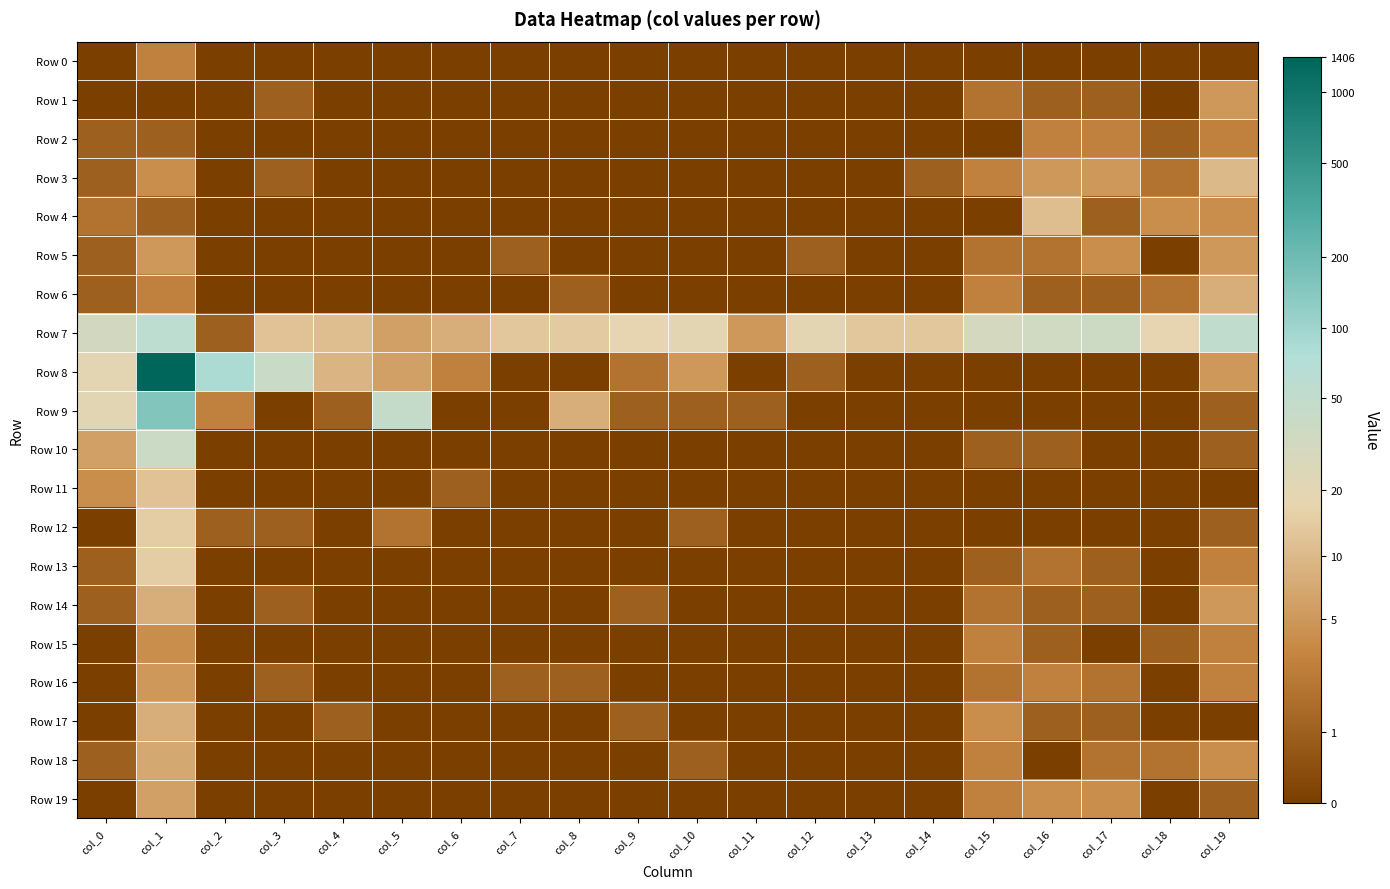

Reading left to right, list all the values displayed in this chart.

Row 0: col_0=0.0	col_1=1.4	col_2=0.0	col_3=0.0	col_4=0.0	col_5=0.0	col_6=0.0	col_7=0.0	col_8=0.0	col_9=0.0	col_10=0.0	col_11=0.0	col_12=0.0	col_13=0.0	col_14=0.0	col_15=0.0	col_16=0.0	col_17=0.0	col_18=0.0	col_19=0.0
Row 1: col_0=0.0	col_1=0.0	col_2=0.0	col_3=0.7	col_4=0.0	col_5=0.0	col_6=0.0	col_7=0.0	col_8=0.0	col_9=0.0	col_10=0.0	col_11=0.0	col_12=0.0	col_13=0.0	col_14=0.0	col_15=1.1	col_16=0.7	col_17=0.7	col_18=0.0	col_19=1.8
Row 2: col_0=0.7	col_1=0.7	col_2=0.0	col_3=0.0	col_4=0.0	col_5=0.0	col_6=0.0	col_7=0.0	col_8=0.0	col_9=0.0	col_10=0.0	col_11=0.0	col_12=0.0	col_13=0.0	col_14=0.0	col_15=0.0	col_16=1.4	col_17=1.4	col_18=0.7	col_19=1.4
Row 3: col_0=0.7	col_1=1.6	col_2=0.0	col_3=0.7	col_4=0.0	col_5=0.0	col_6=0.0	col_7=0.0	col_8=0.0	col_9=0.0	col_10=0.0	col_11=0.0	col_12=0.0	col_13=0.0	col_14=0.7	col_15=1.4	col_16=1.8	col_17=1.8	col_18=1.1	col_19=2.4
Row 4: col_0=1.1	col_1=0.7	col_2=0.0	col_3=0.0	col_4=0.0	col_5=0.0	col_6=0.0	col_7=0.0	col_8=0.0	col_9=0.0	col_10=0.0	col_11=0.0	col_12=0.0	col_13=0.0	col_14=0.0	col_15=0.0	col_16=2.5	col_17=0.7	col_18=1.6	col_19=1.6
Row 5: col_0=0.7	col_1=1.8	col_2=0.0	col_3=0.0	col_4=0.0	col_5=0.0	col_6=0.0	col_7=0.7	col_8=0.0	col_9=0.0	col_10=0.0	col_11=0.0	col_12=0.7	col_13=0.0	col_14=0.0	col_15=1.1	col_16=1.1	col_17=1.6	col_18=0.0	col_19=1.8
Row 6: col_0=0.7	col_1=1.4	col_2=0.0	col_3=0.0	col_4=0.0	col_5=0.0	col_6=0.0	col_7=0.0	col_8=0.7	col_9=0.0	col_10=0.0	col_11=0.0	col_12=0.0	col_13=0.0	col_14=0.0	col_15=1.4	col_16=0.7	col_17=0.7	col_18=1.1	col_19=2.2
Row 7: col_0=3.5	col_1=4.1	col_2=0.7	col_3=2.6	col_4=2.5	col_5=1.9	col_6=2.2	col_7=2.6	col_8=2.7	col_9=2.9	col_10=3.0	col_11=1.8	col_12=3.0	col_13=2.6	col_14=2.6	col_15=3.4	col_16=3.5	col_17=3.6	col_18=2.9	col_19=4.0
Row 8: col_0=3.0	col_1=7.2	col_2=4.4	col_3=3.7	col_4=2.3	col_5=1.9	col_6=1.4	col_7=0.0	col_8=0.0	col_9=1.1	col_10=1.8	col_11=0.0	col_12=0.7	col_13=0.0	col_14=0.0	col_15=0.0	col_16=0.0	col_17=0.0	col_18=0.0	col_19=1.8
Row 9: col_0=3.0	col_1=5.0	col_2=1.4	col_3=0.0	col_4=0.7	col_5=3.9	col_6=0.0	col_7=0.0	col_8=2.2	col_9=0.7	col_10=0.7	col_11=0.7	col_12=0.0	col_13=0.0	col_14=0.0	col_15=0.0	col_16=0.0	col_17=0.0	col_18=0.0	col_19=0.7
Row 10: col_0=1.9	col_1=3.7	col_2=0.0	col_3=0.0	col_4=0.0	col_5=0.0	col_6=0.0	col_7=0.0	col_8=0.0	col_9=0.0	col_10=0.0	col_11=0.0	col_12=0.0	col_13=0.0	col_14=0.0	col_15=0.7	col_16=0.7	col_17=0.0	col_18=0.0	col_19=0.7
Row 11: col_0=1.6	col_1=2.6	col_2=0.0	col_3=0.0	col_4=0.0	col_5=0.0	col_6=0.7	col_7=0.0	col_8=0.0	col_9=0.0	col_10=0.0	col_11=0.0	col_12=0.0	col_13=0.0	col_14=0.0	col_15=0.0	col_16=0.0	col_17=0.0	col_18=0.0	col_19=0.0
Row 12: col_0=0.0	col_1=2.8	col_2=0.7	col_3=0.7	col_4=0.0	col_5=1.1	col_6=0.0	col_7=0.0	col_8=0.0	col_9=0.0	col_10=0.7	col_11=0.0	col_12=0.0	col_13=0.0	col_14=0.0	col_15=0.0	col_16=0.0	col_17=0.0	col_18=0.0	col_19=0.7
Row 13: col_0=0.7	col_1=2.8	col_2=0.0	col_3=0.0	col_4=0.0	col_5=0.0	col_6=0.0	col_7=0.0	col_8=0.0	col_9=0.0	col_10=0.0	col_11=0.0	col_12=0.0	col_13=0.0	col_14=0.0	col_15=0.7	col_16=1.1	col_17=0.7	col_18=0.0	col_19=1.4
Row 14: col_0=0.7	col_1=2.2	col_2=0.0	col_3=0.7	col_4=0.0	col_5=0.0	col_6=0.0	col_7=0.0	col_8=0.0	col_9=0.7	col_10=0.0	col_11=0.0	col_12=0.0	col_13=0.0	col_14=0.0	col_15=1.1	col_16=0.7	col_17=0.7	col_18=0.0	col_19=1.8
Row 15: col_0=0.0	col_1=1.6	col_2=0.0	col_3=0.0	col_4=0.0	col_5=0.0	col_6=0.0	col_7=0.0	col_8=0.0	col_9=0.0	col_10=0.0	col_11=0.0	col_12=0.0	col_13=0.0	col_14=0.0	col_15=1.4	col_16=0.7	col_17=0.0	col_18=0.7	col_19=1.4
Row 16: col_0=0.0	col_1=1.8	col_2=0.0	col_3=0.7	col_4=0.0	col_5=0.0	col_6=0.0	col_7=0.7	col_8=0.7	col_9=0.0	col_10=0.0	col_11=0.0	col_12=0.0	col_13=0.0	col_14=0.0	col_15=1.1	col_16=1.4	col_17=1.1	col_18=0.0	col_19=1.4
Row 17: col_0=0.0	col_1=2.2	col_2=0.0	col_3=0.0	col_4=0.7	col_5=0.0	col_6=0.0	col_7=0.0	col_8=0.0	col_9=0.7	col_10=0.0	col_11=0.0	col_12=0.0	col_13=0.0	col_14=0.0	col_15=1.6	col_16=0.7	col_17=0.7	col_18=0.0	col_19=0.0
Row 18: col_0=0.7	col_1=2.1	col_2=0.0	col_3=0.0	col_4=0.0	col_5=0.0	col_6=0.0	col_7=0.0	col_8=0.0	col_9=0.0	col_10=0.7	col_11=0.0	col_12=0.0	col_13=0.0	col_14=0.0	col_15=1.4	col_16=0.0	col_17=1.1	col_18=1.1	col_19=1.6
Row 19: col_0=0.0	col_1=1.9	col_2=0.0	col_3=0.0	col_4=0.0	col_5=0.0	col_6=0.0	col_7=0.0	col_8=0.0	col_9=0.0	col_10=0.0	col_11=0.0	col_12=0.0	col_13=0.0	col_14=0.0	col_15=1.4	col_16=1.6	col_17=1.6	col_18=0.0	col_19=0.7